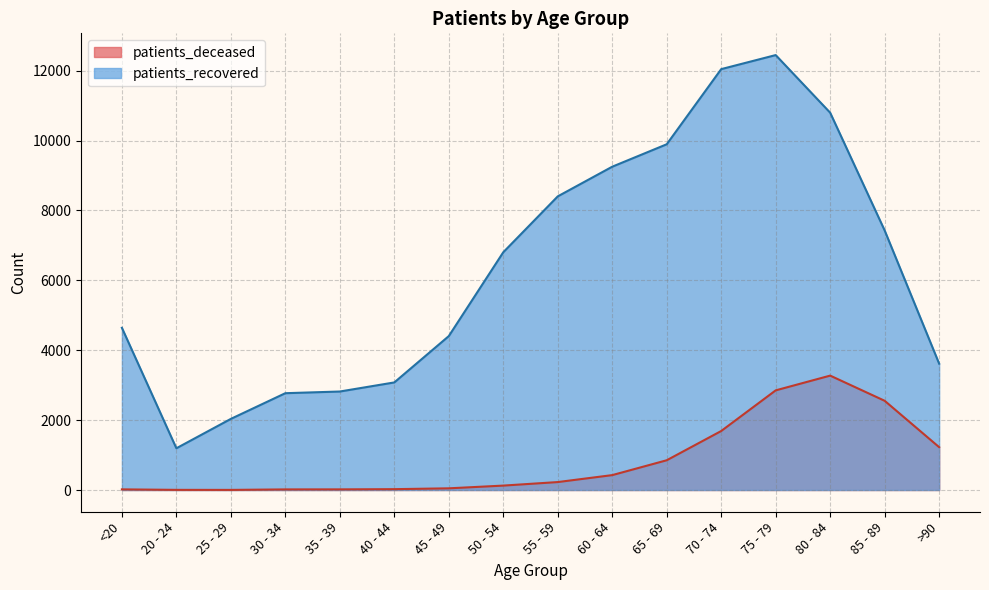

Does the chart display data point markers on the line(s)?

No